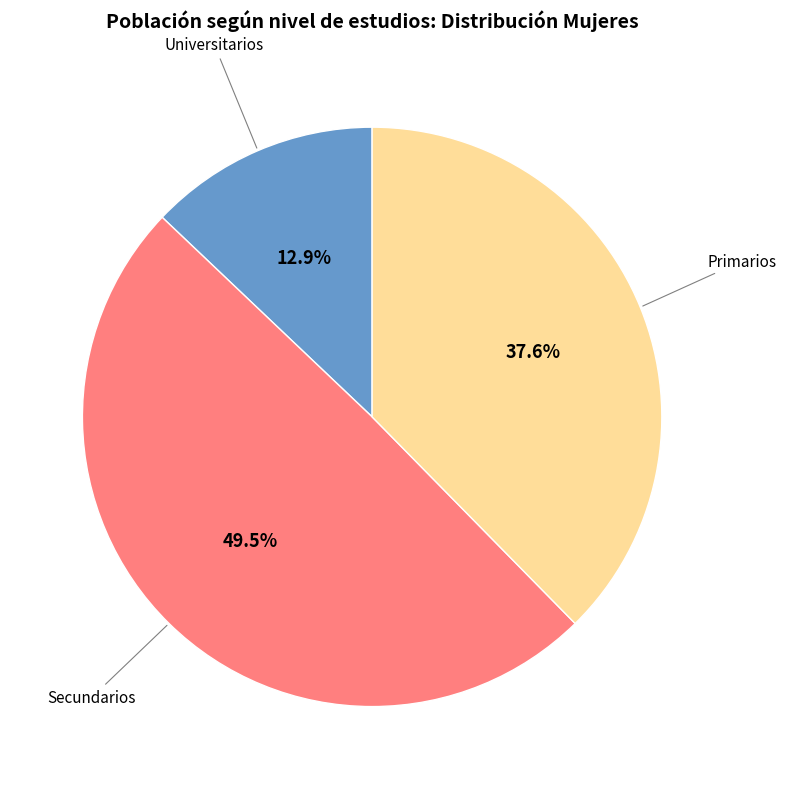

Which category has the biggest portion of the pie?

Secundarios